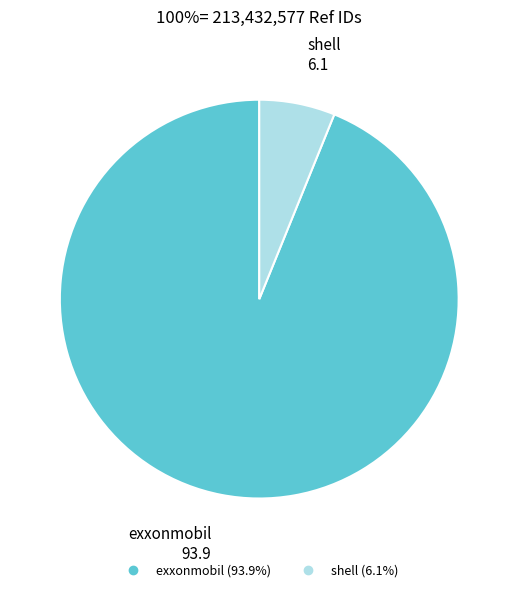

Is there a majority slice in this chart?

Yes